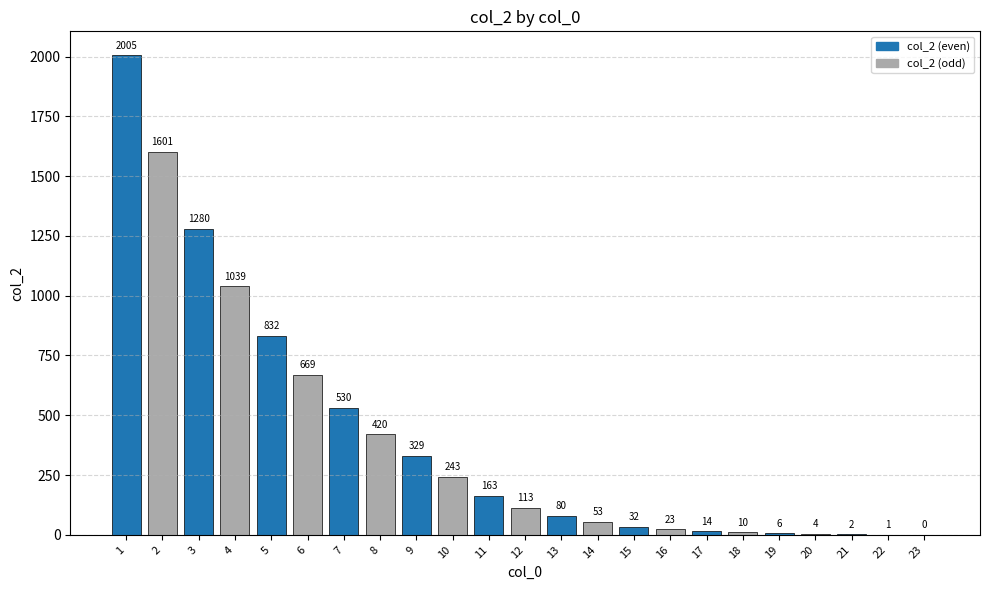

What is the change in value from 2 to 18?

-1591